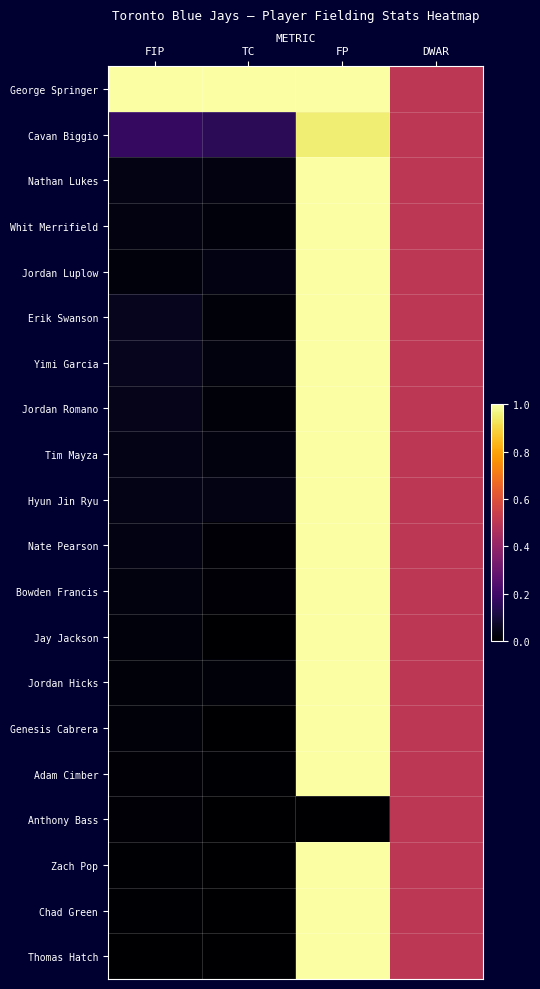

At how many categories does at least one series exceed 0?

4